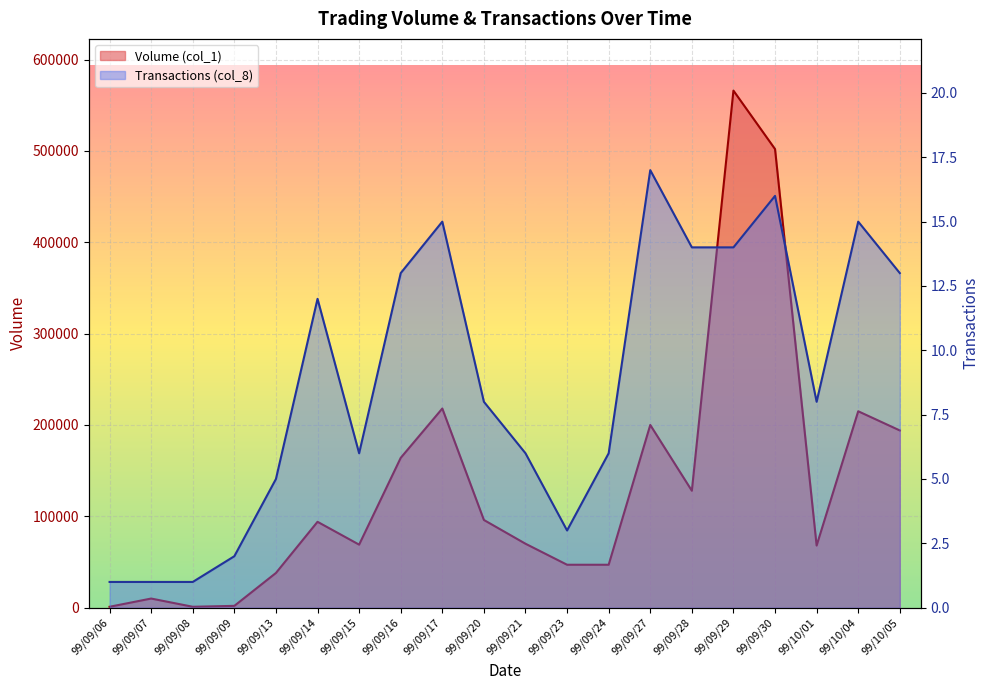

How many interior local valleys does the Volume (col_1) series have?

4